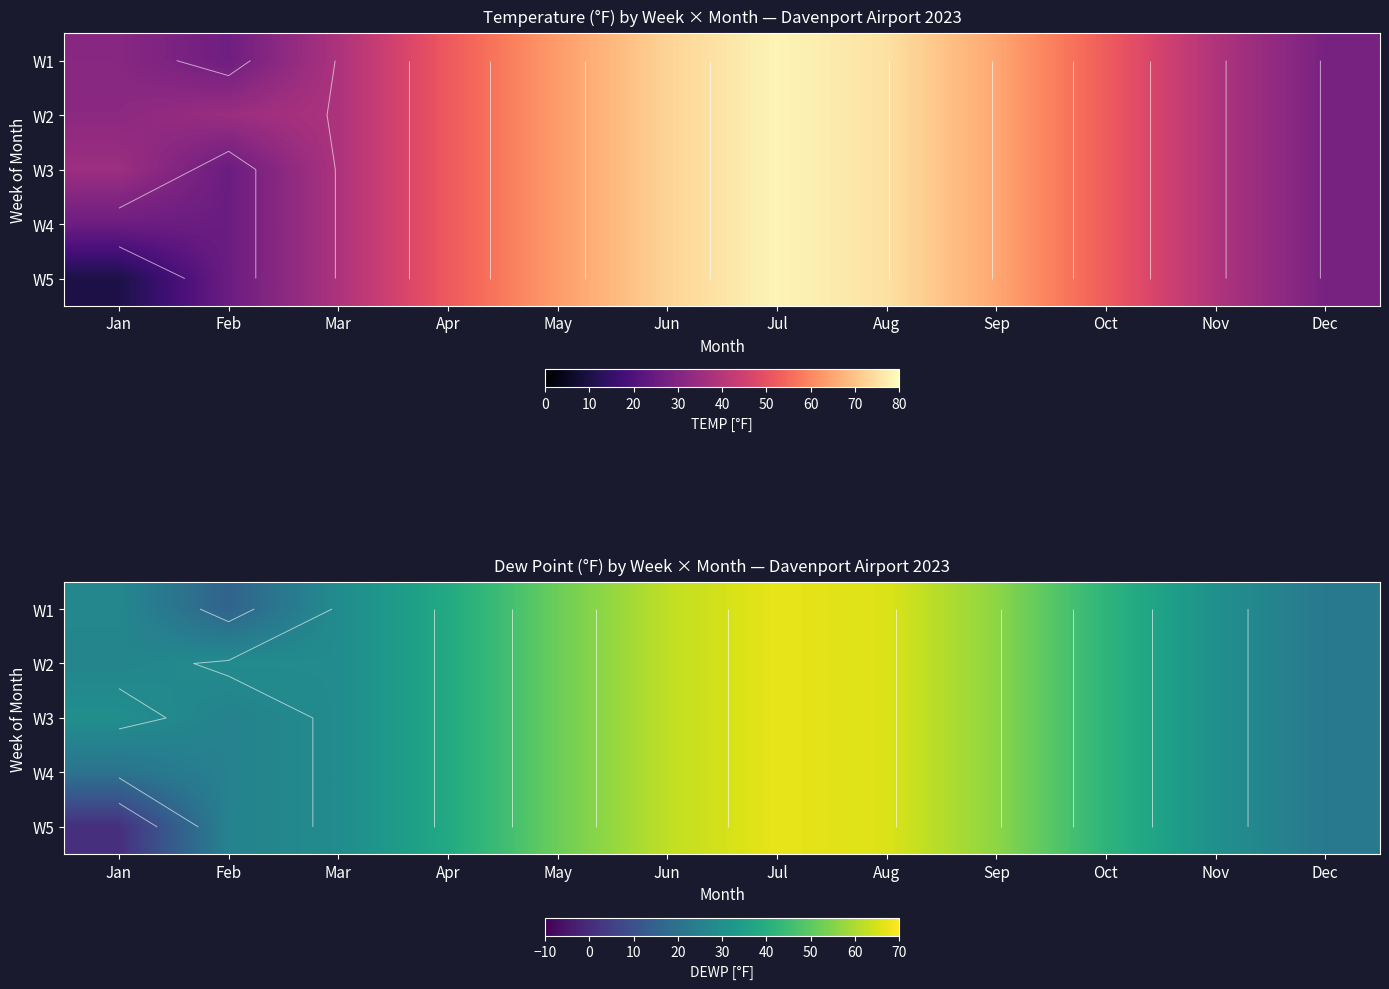

The value of W1 at Oct is 20.0. True or false?

False